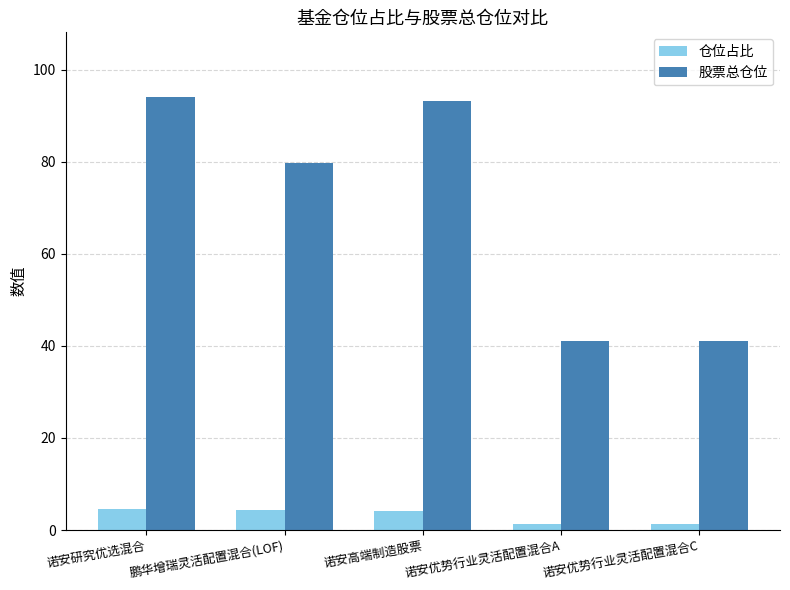

What is the label of the 4th bar from the right?

鹏华增瑞灵活配置混合(LOF)